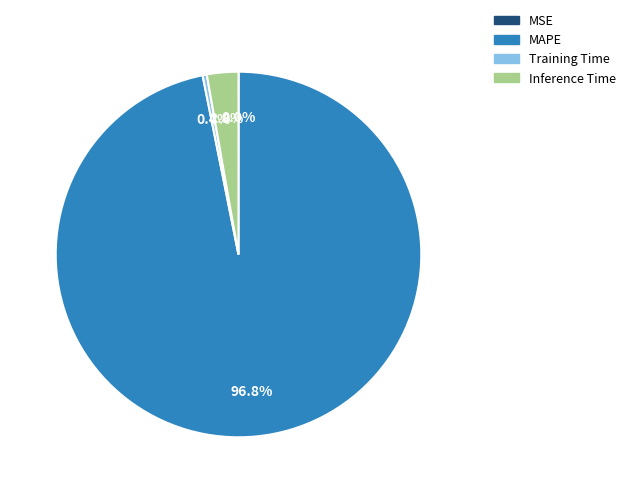

Which has a higher value, MAPE or Training Time?

MAPE